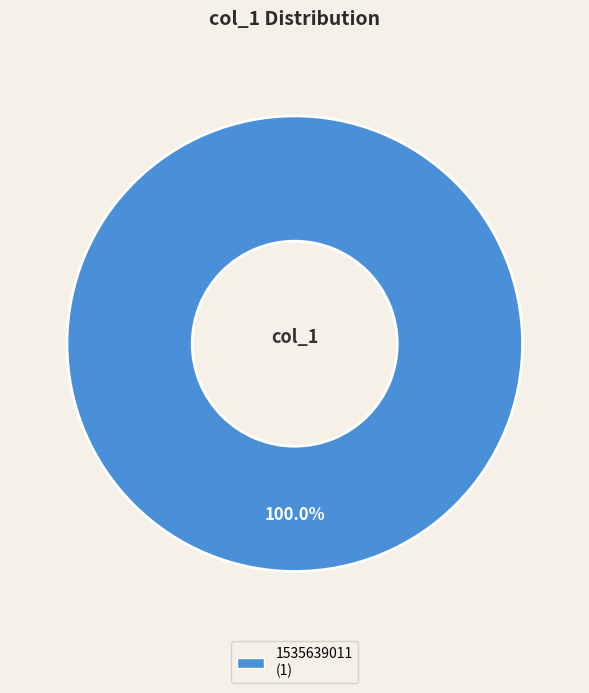

Does any single category account for the majority?

Yes